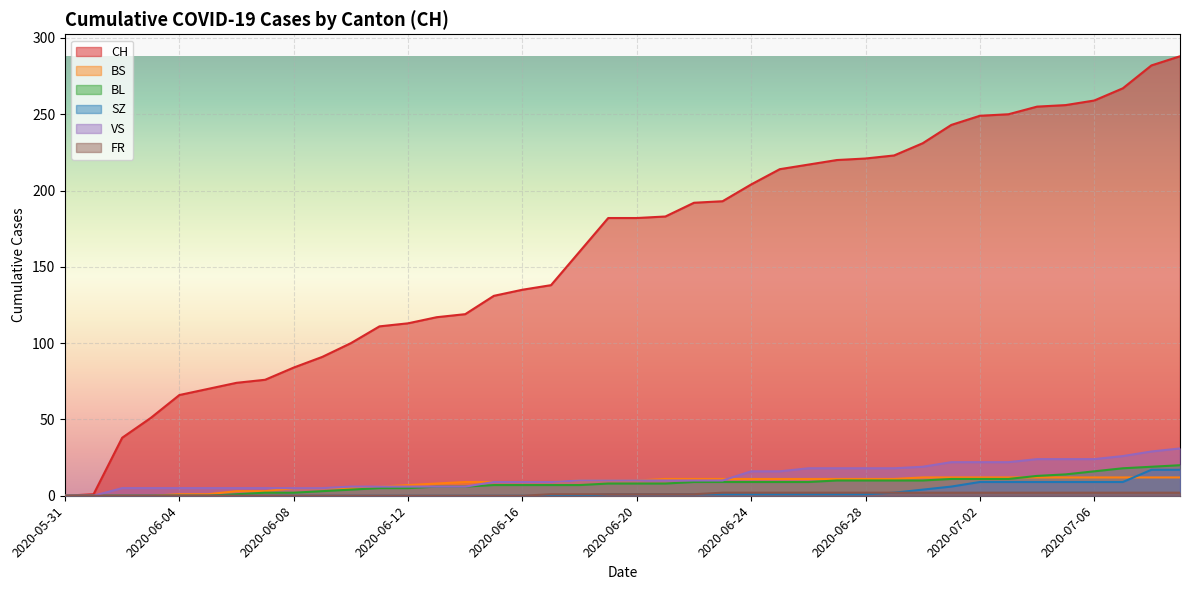

What is the difference between the SZ values at 2020-06-16 and 2020-07-09?

17